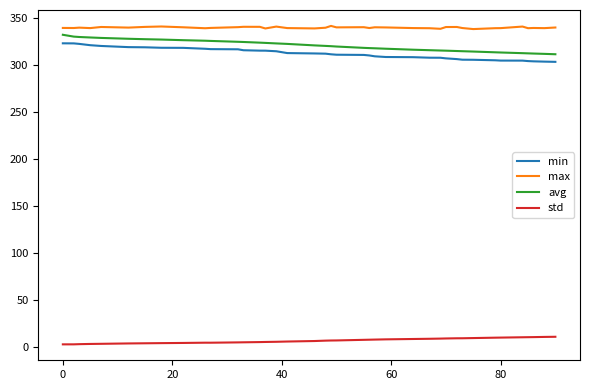

What is the greatest value displayed?

342.0